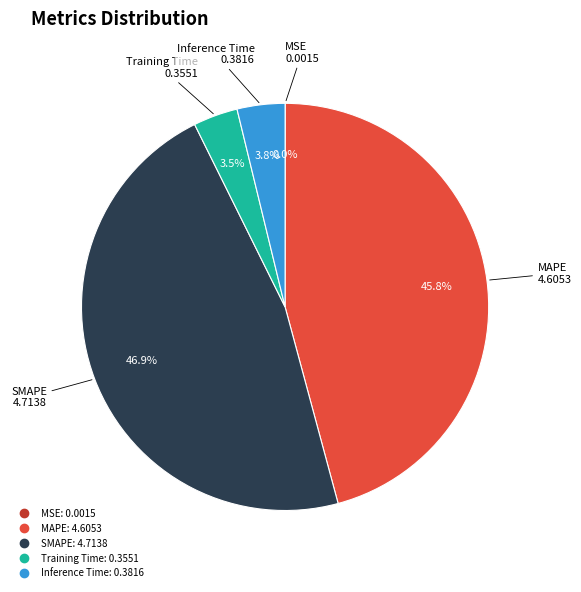

Between Inference Time and SMAPE, which is larger?

SMAPE